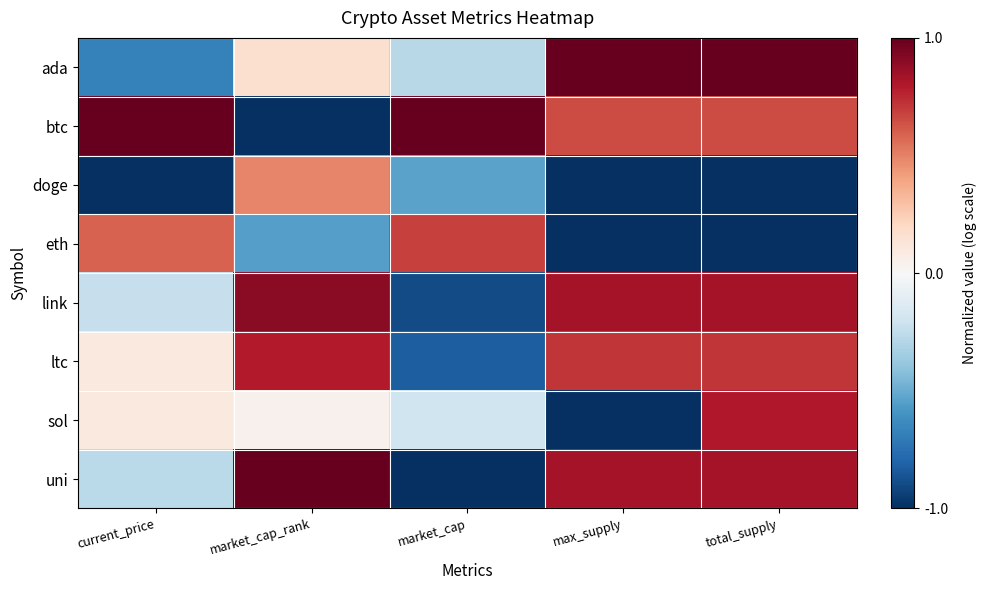

What is the spread (max minus min) of values at total_supply?

2.0